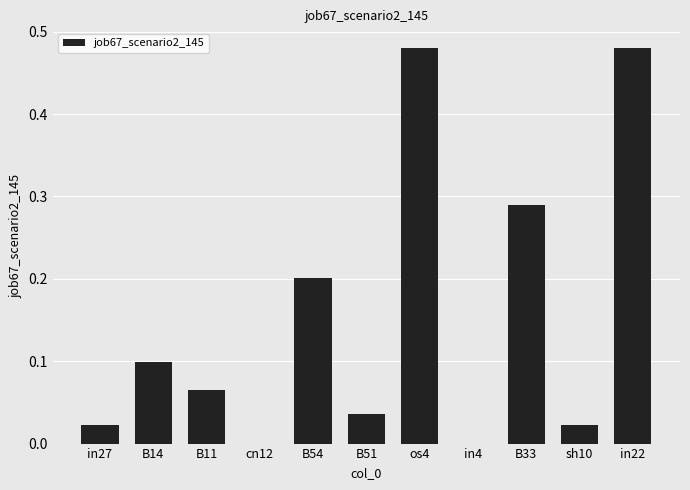

The value at os4 is 0.8. True or false?

False